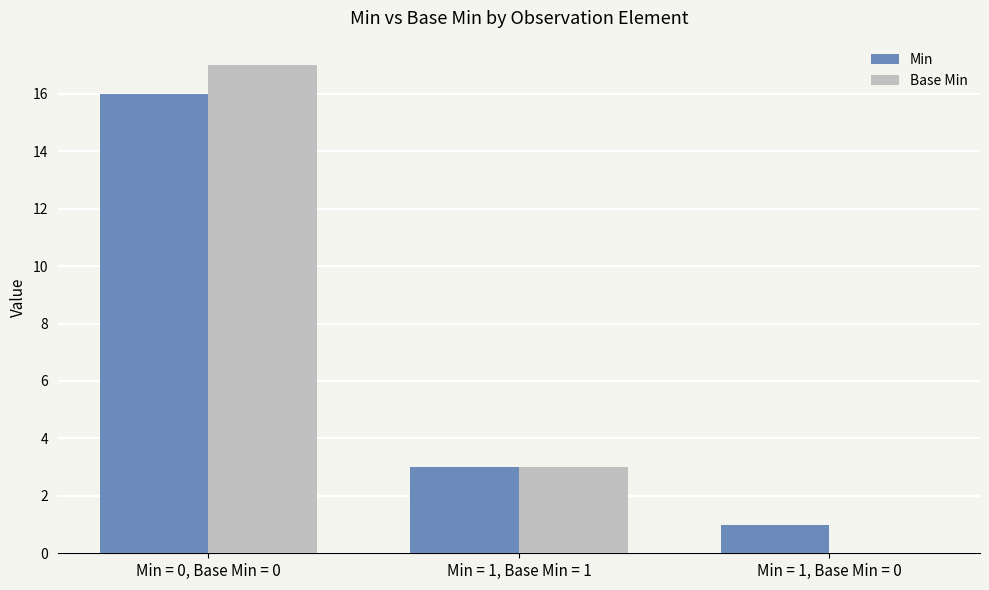

What is the total value across all series at Min = 0, Base Min = 0?

33